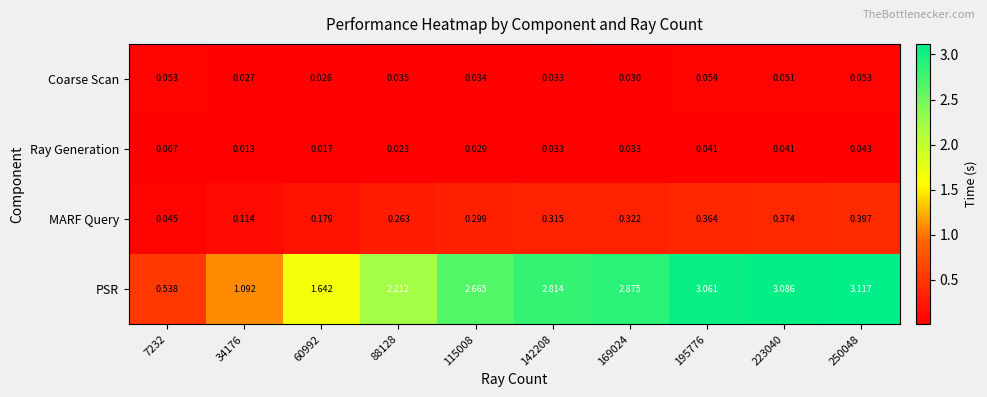

At 169024, list the series in order from smallest to largest.

Coarse Scan, Ray Generation, MARF Query, PSR